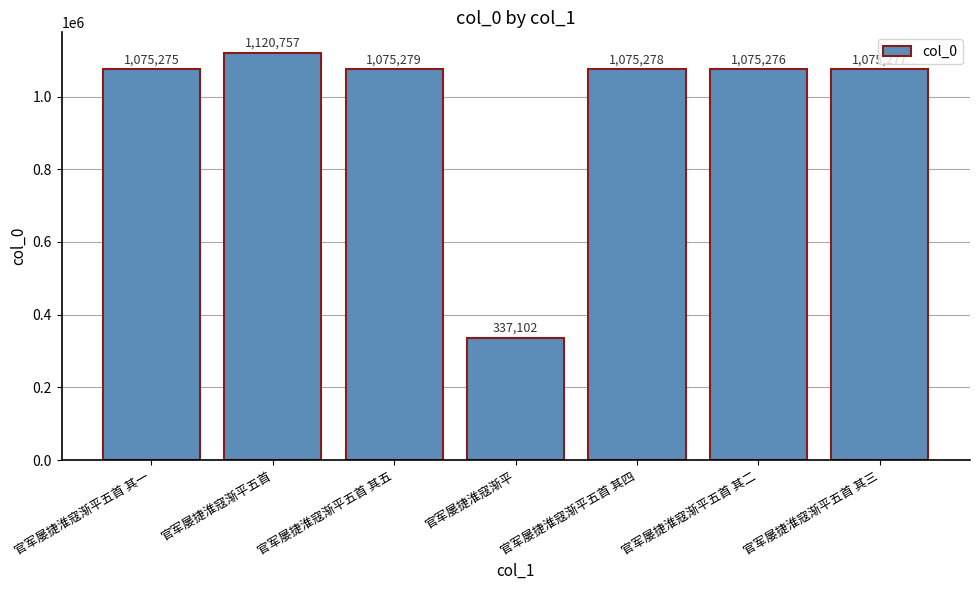

True or false: the data shows 271630 at 官军屡捷淮寇渐平五首 其三.

False